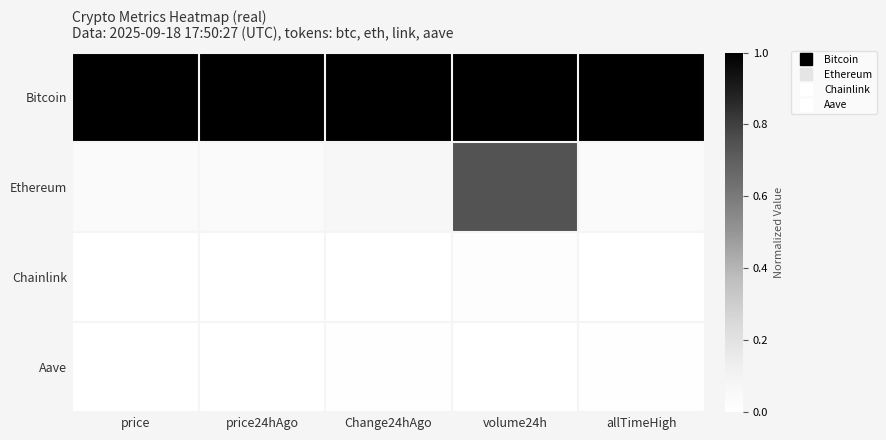

At which category is the sum across all series the highest?

volume24h